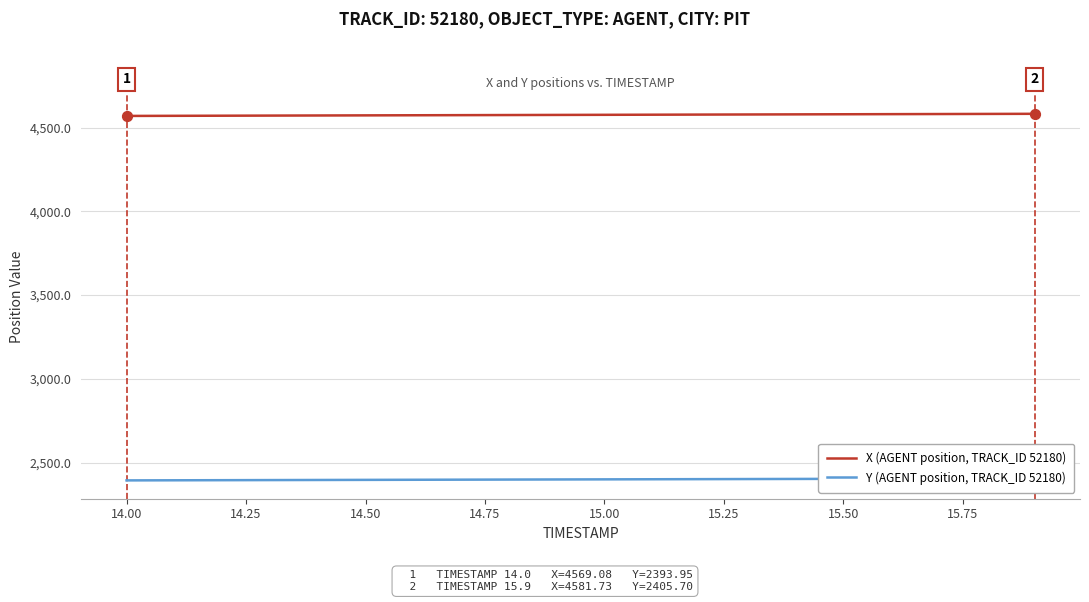

At how many categories does at least one series exceed 4219?

20